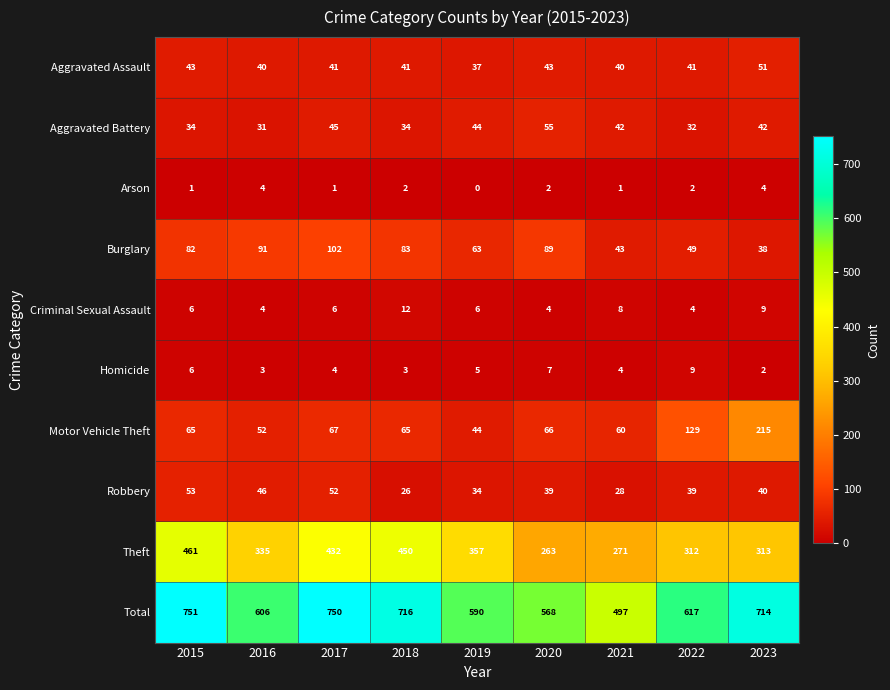

The Total series shows 617 at 2022. True or false?

True